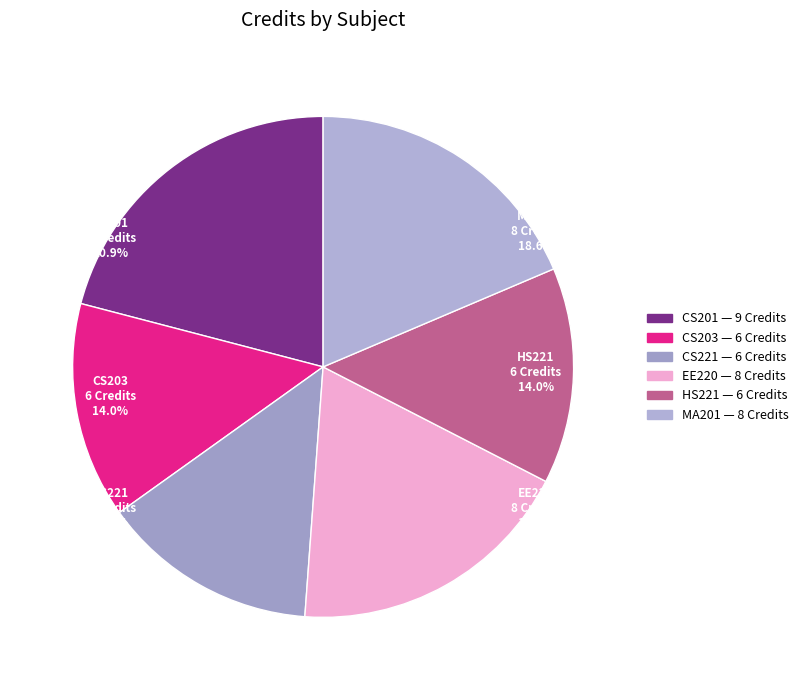

Is there any slice that represents more than half of the pie?

No